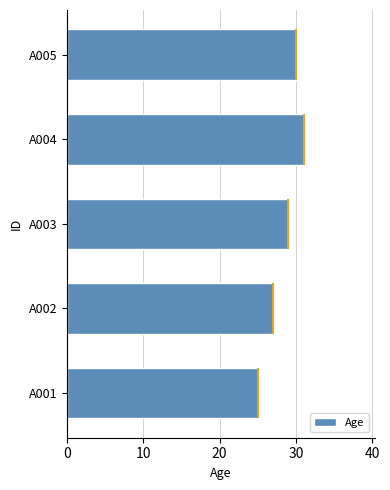

What is the average value of the Age series?

28